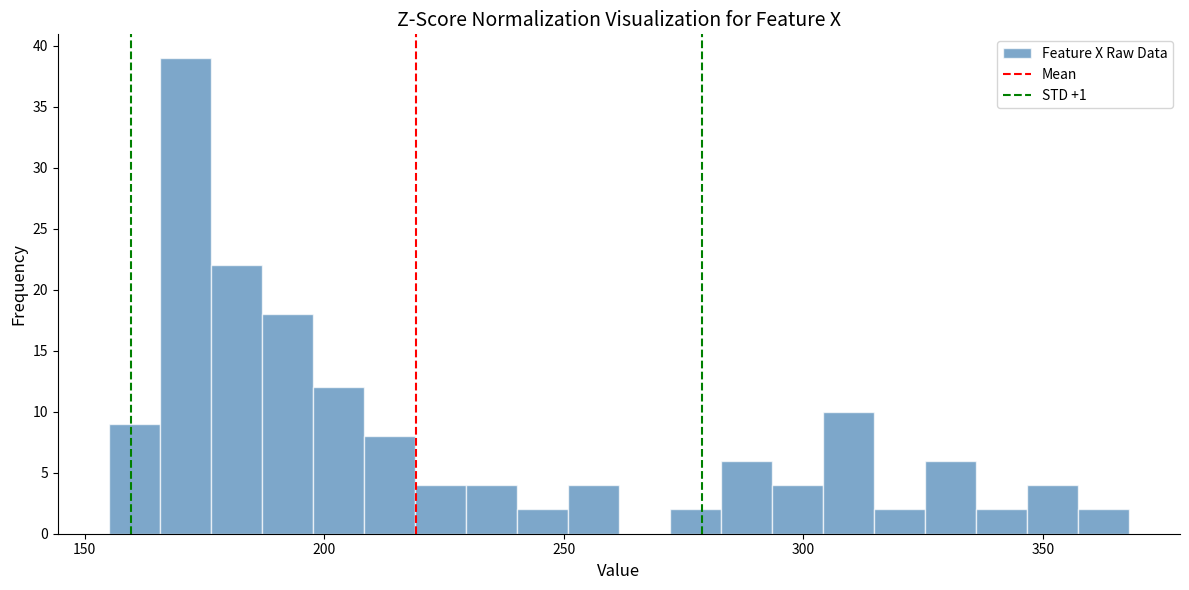

Around what value on the x-axis is the tallest bar? Give the approximate position of its centre, as read against the axis.

170